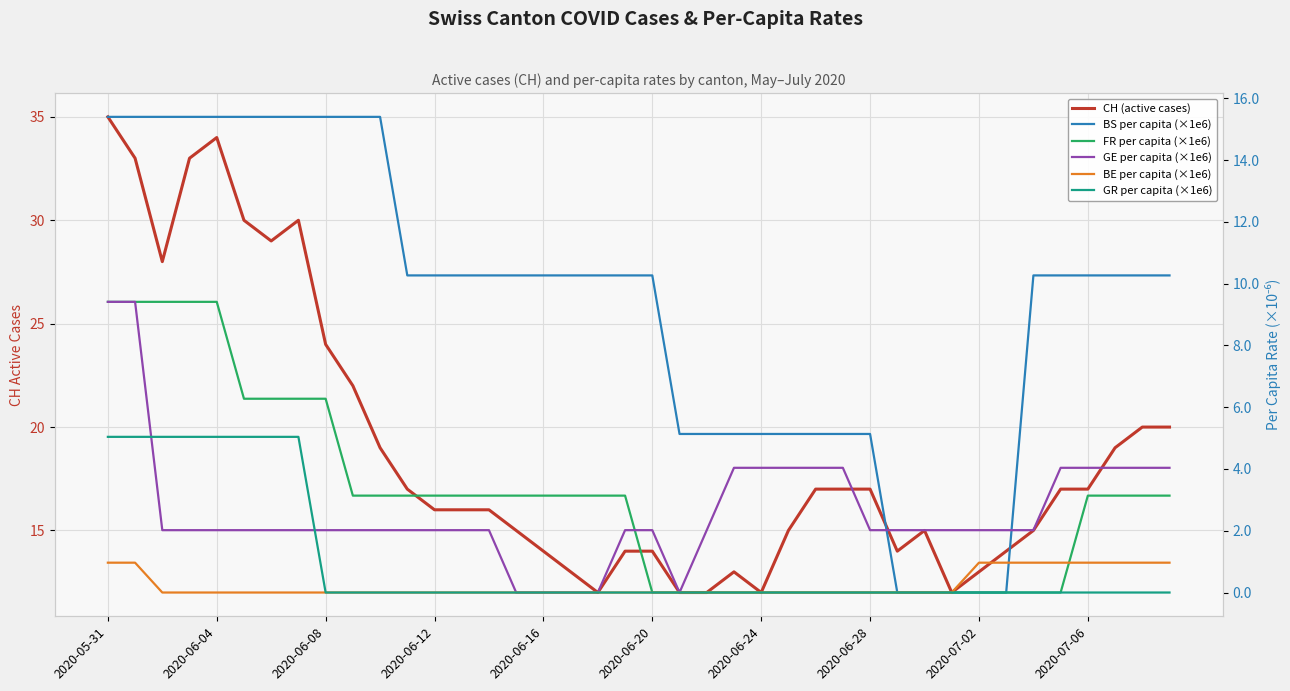

How many values in the BE per capita (×1e6) series exceed 0?

10